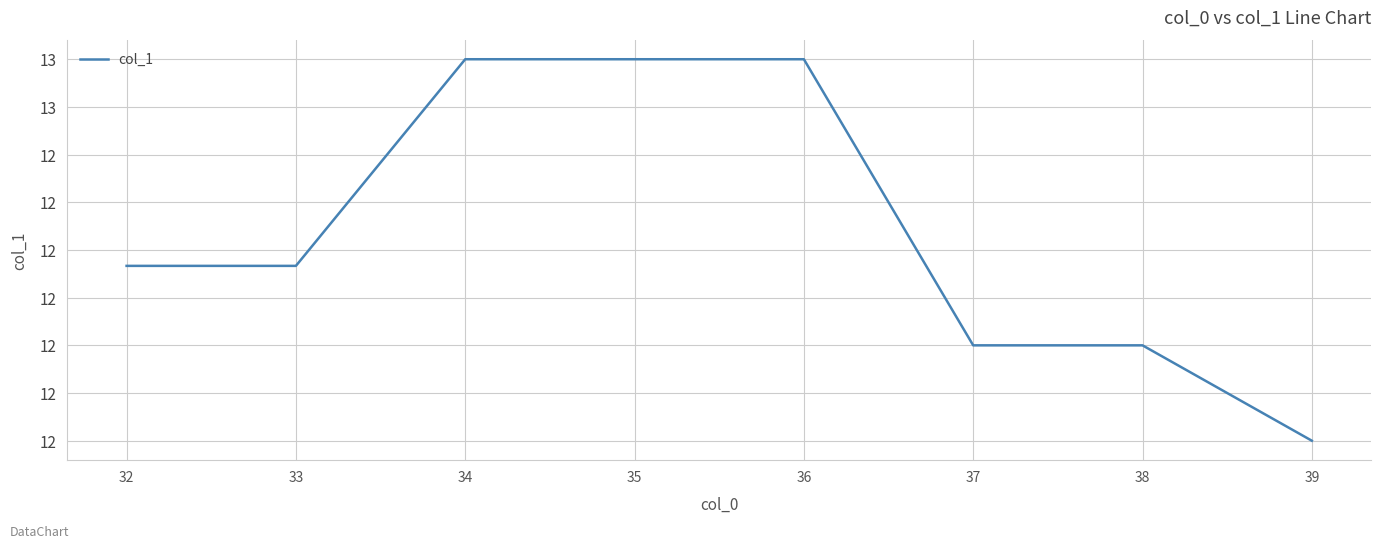

Does the chart have visible grid lines?

Yes